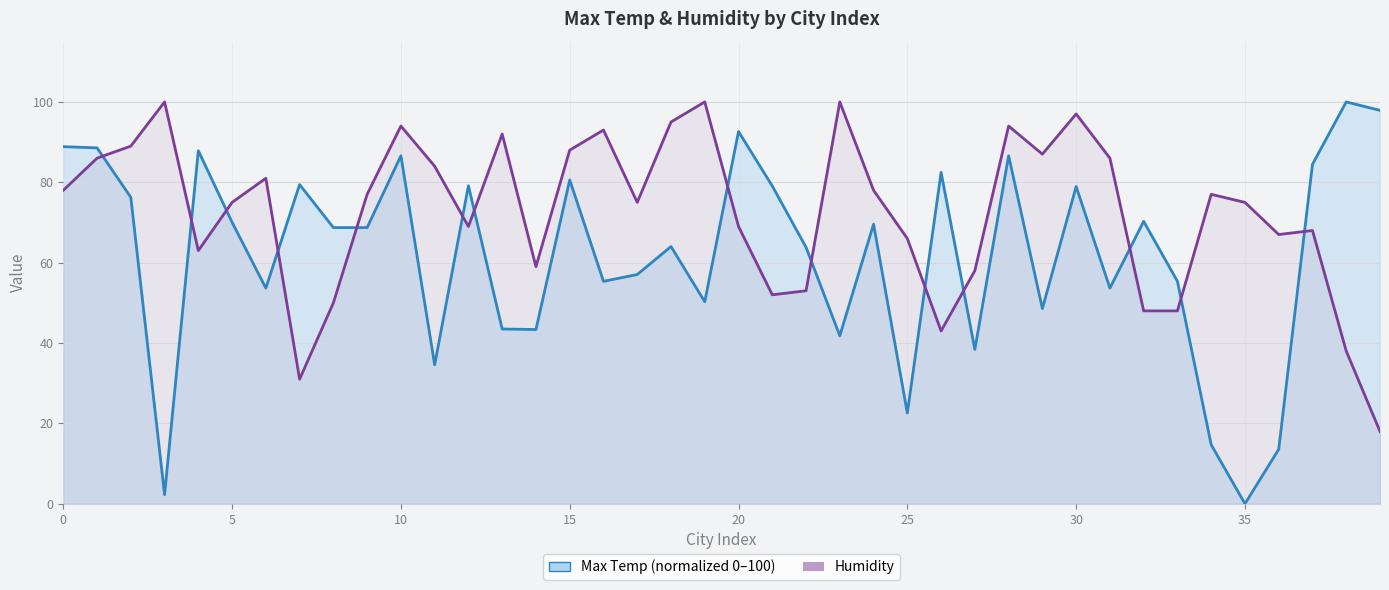

At how many categories does at least one series exceed 36?

40